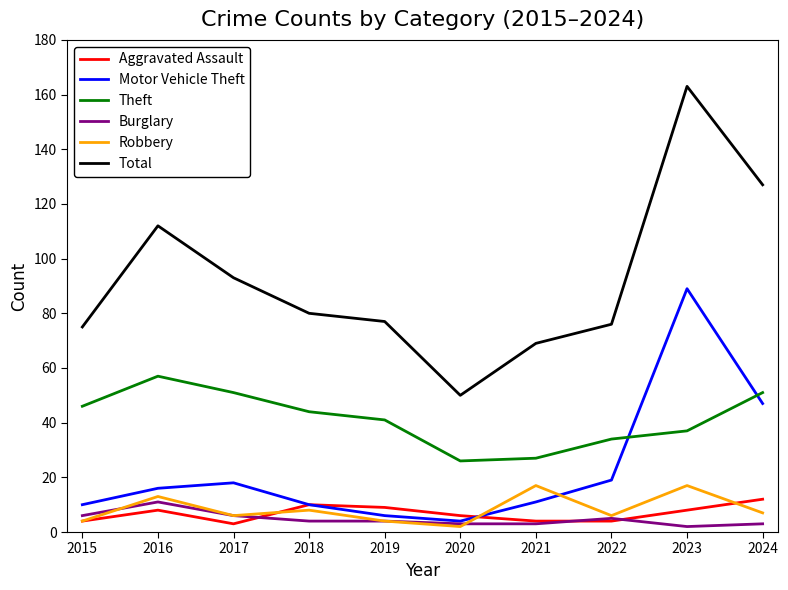

Read the Total value at 2015.

75